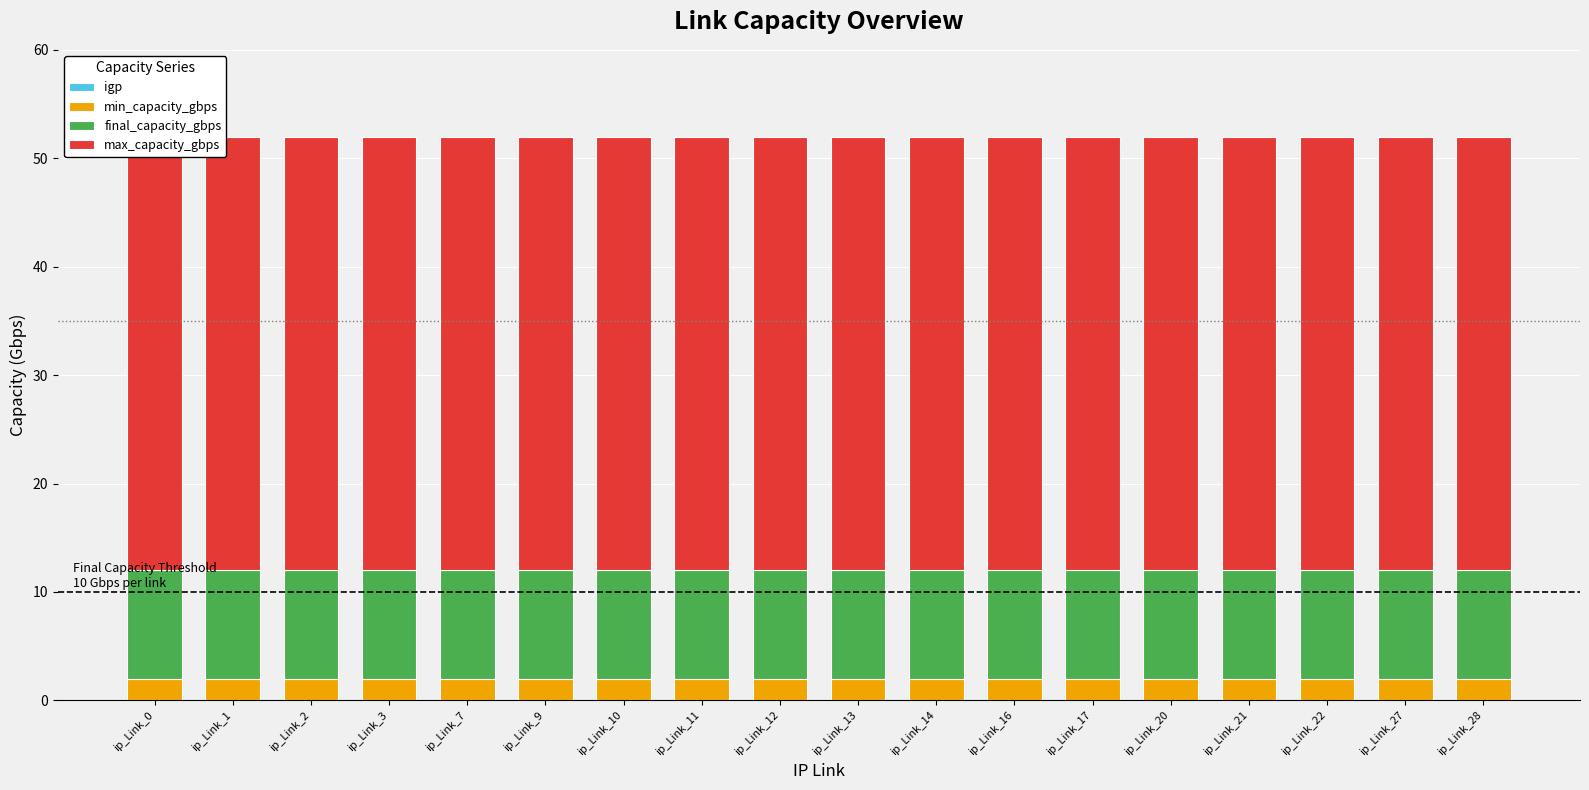

Count the number of data series in this chart.

4